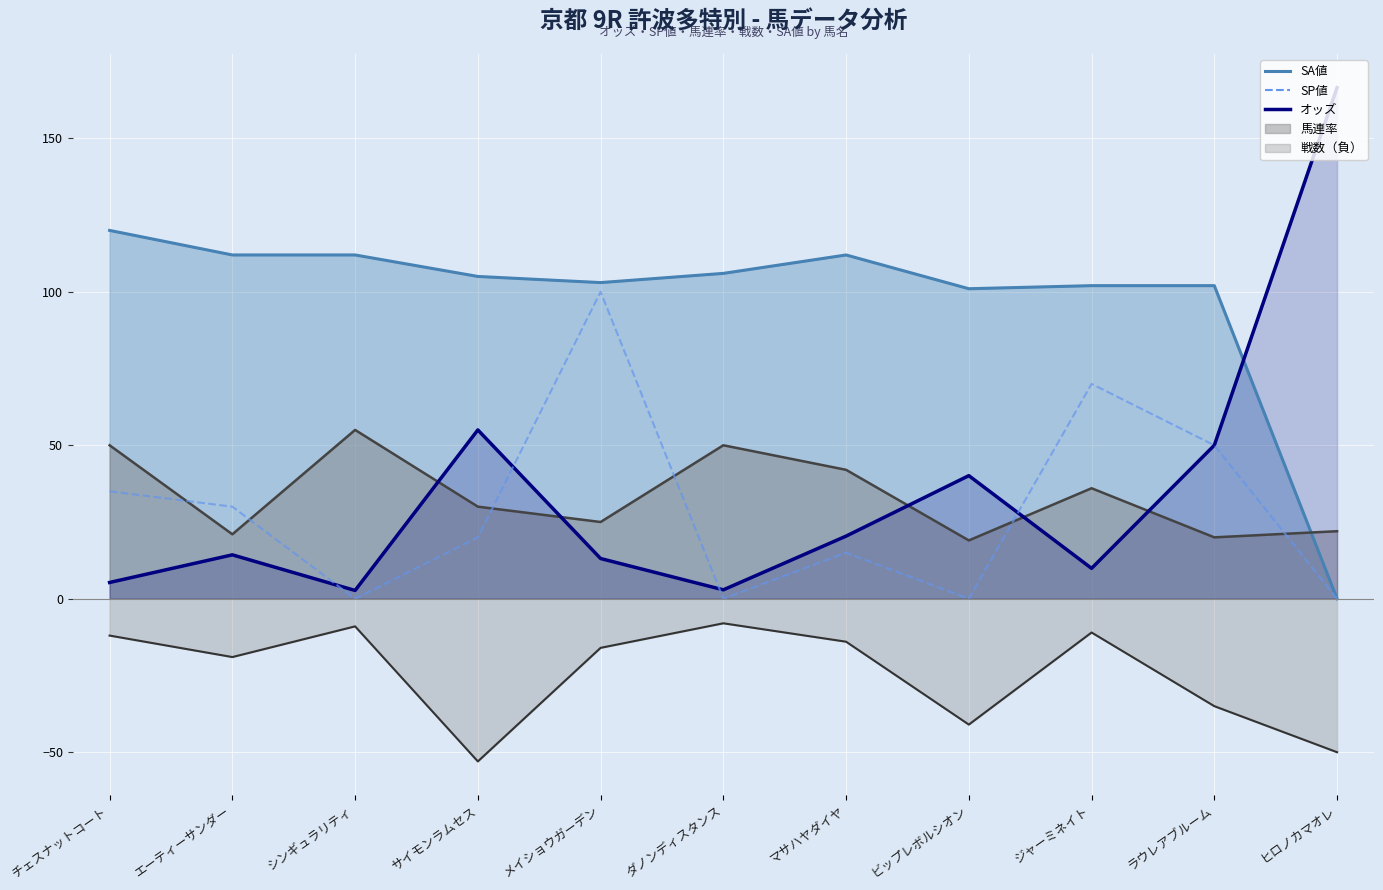

At which category does the chart reach its peak across all series?

ヒロノカマオレ